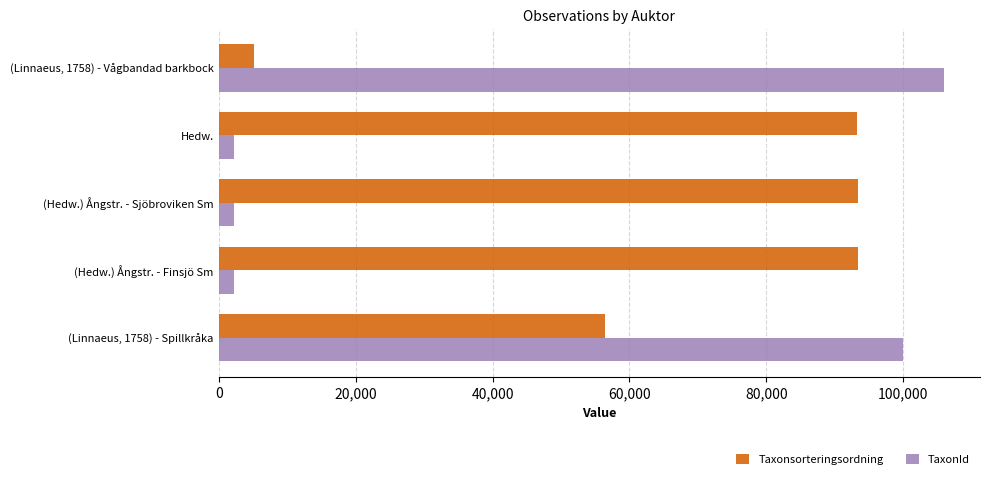

Which series changed the most between (Linnaeus, 1758) - Vågbandad barkbock and (Hedw.) Ångstr. - Finsjö Sm?

TaxonId